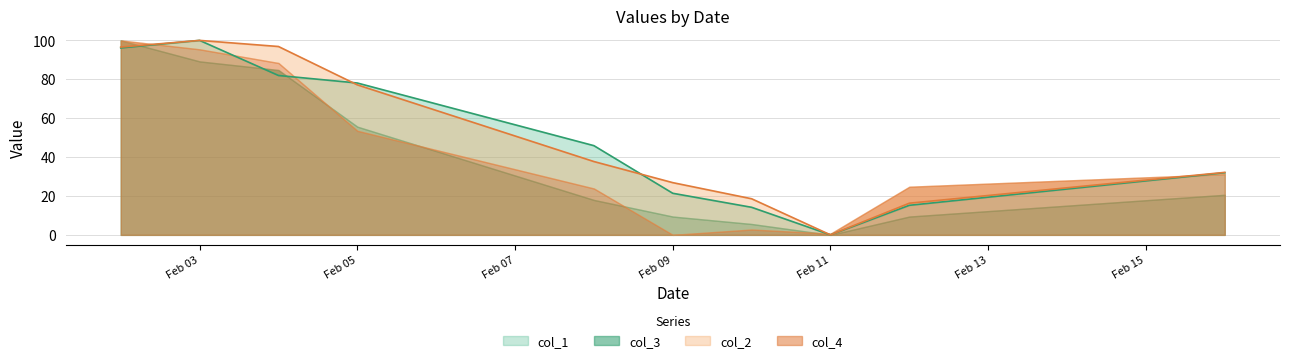

Is the value of col_2 at Feb 11 greater than the value of col_1 at Feb 05?

No